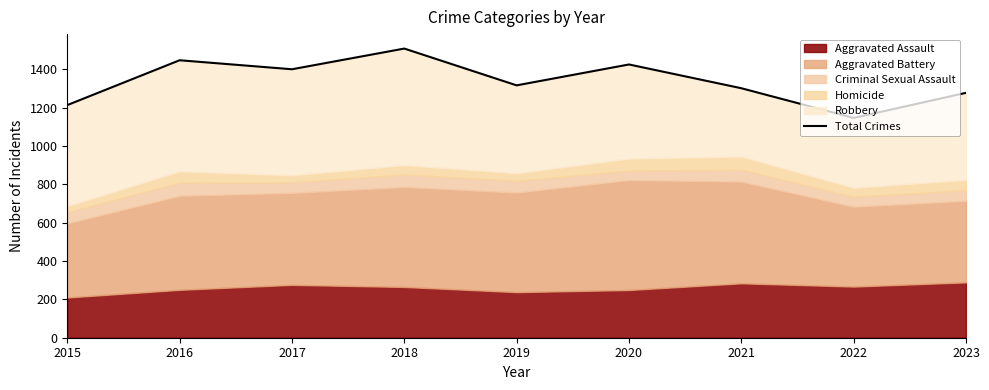

Reading left to right, list all the values displayed in this chart.

2015=1214	2016=1448	2017=1401	2018=1509	2019=1317	2020=1426	2021=1302	2022=1147	2023=1278